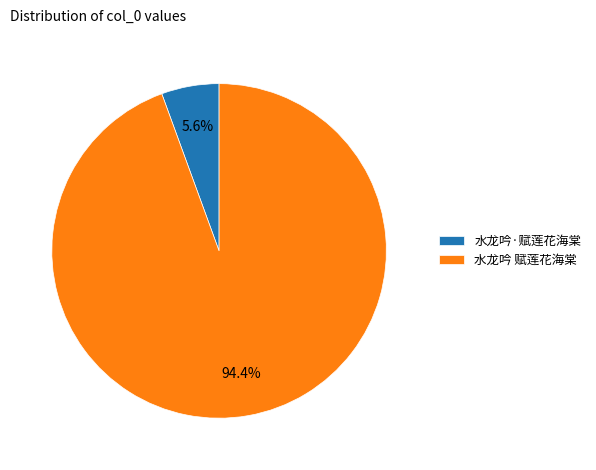

True or false: 水龙吟 赋莲花海棠 accounts for 94% of the total.

True